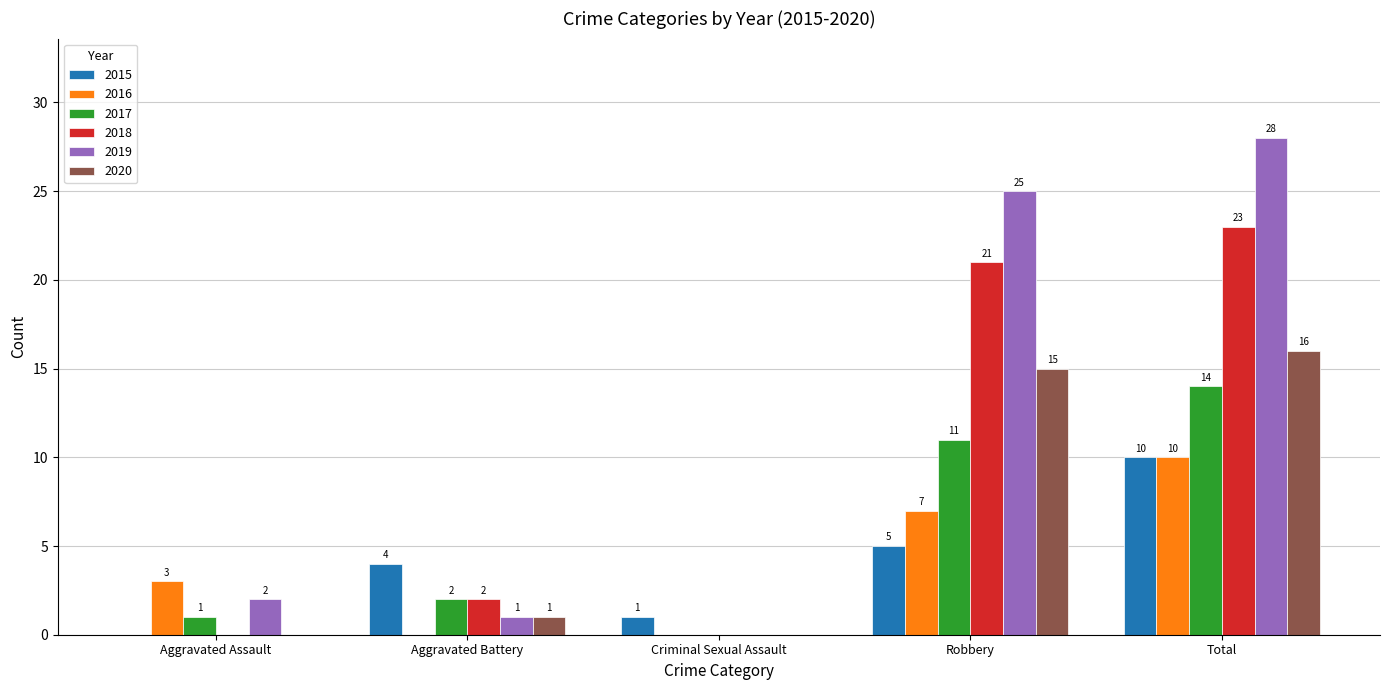

How many positive values does the 2020 series have?

3